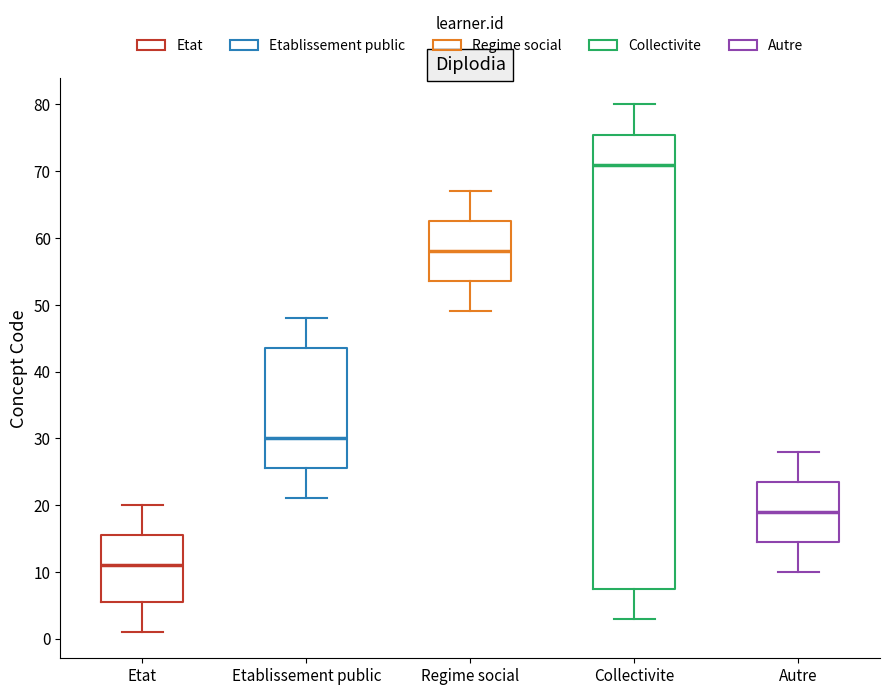

Which box has the highest median line?

Collectivite